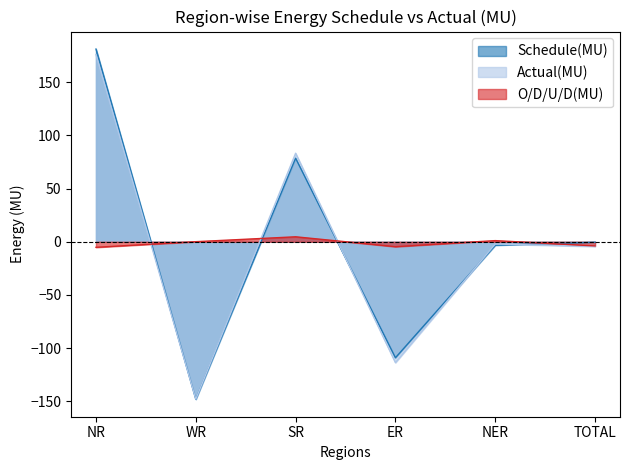

Which series changed the most between NER and TOTAL?

O/D/U/D(MU)